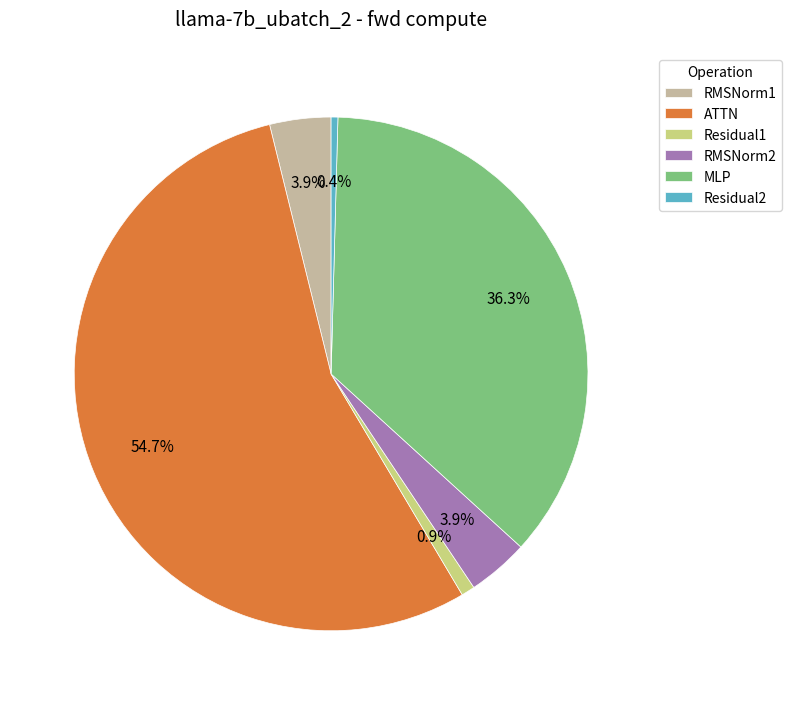

Count the number of slices in the pie.

6